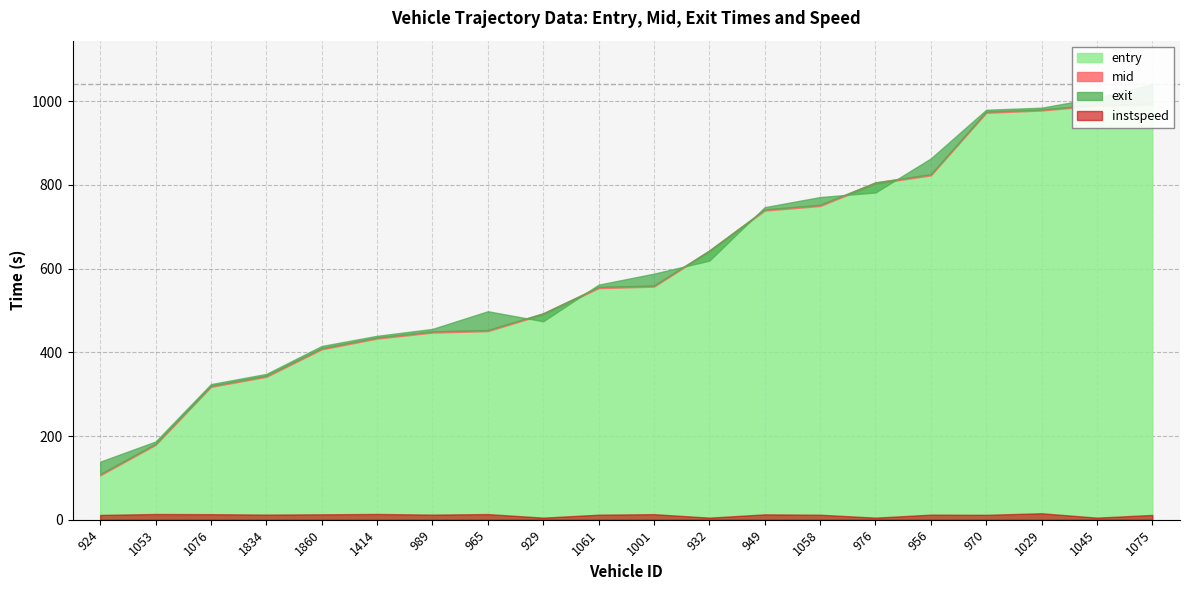

What is the difference between the maximum and minimum values in the instspeed series?

10.4